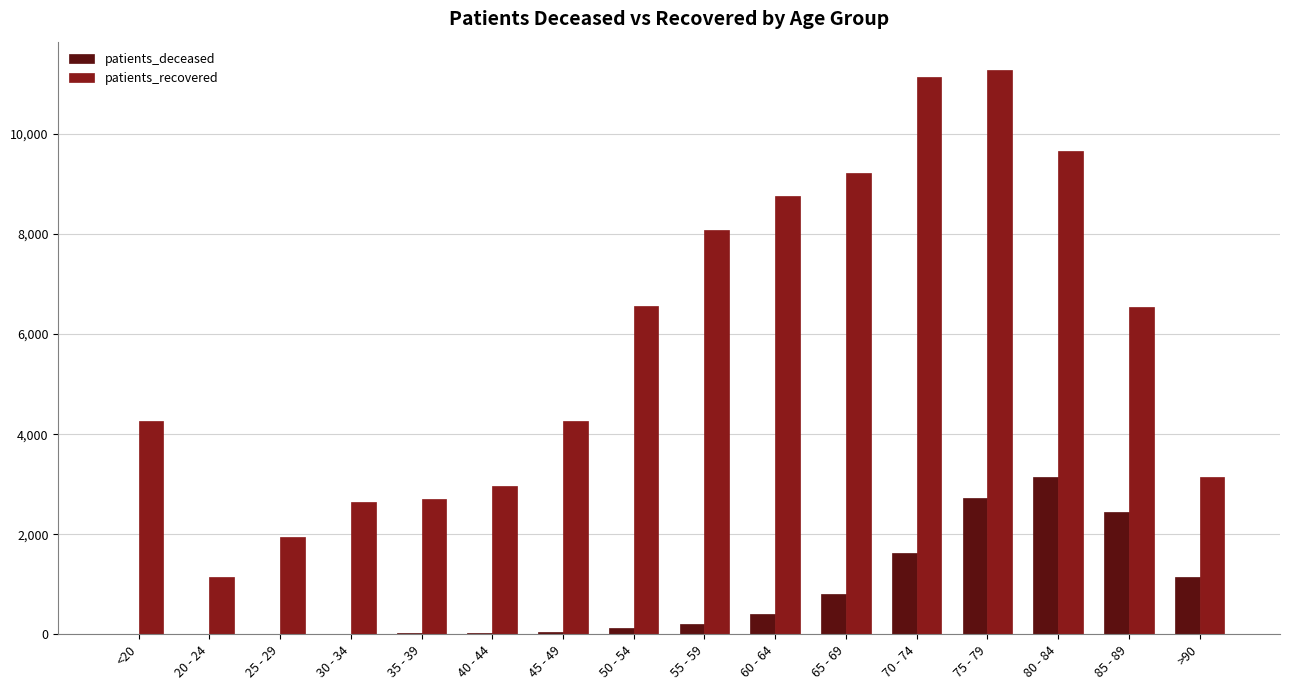

Where is patients_deceased nearest to the value 1577?

70 - 74